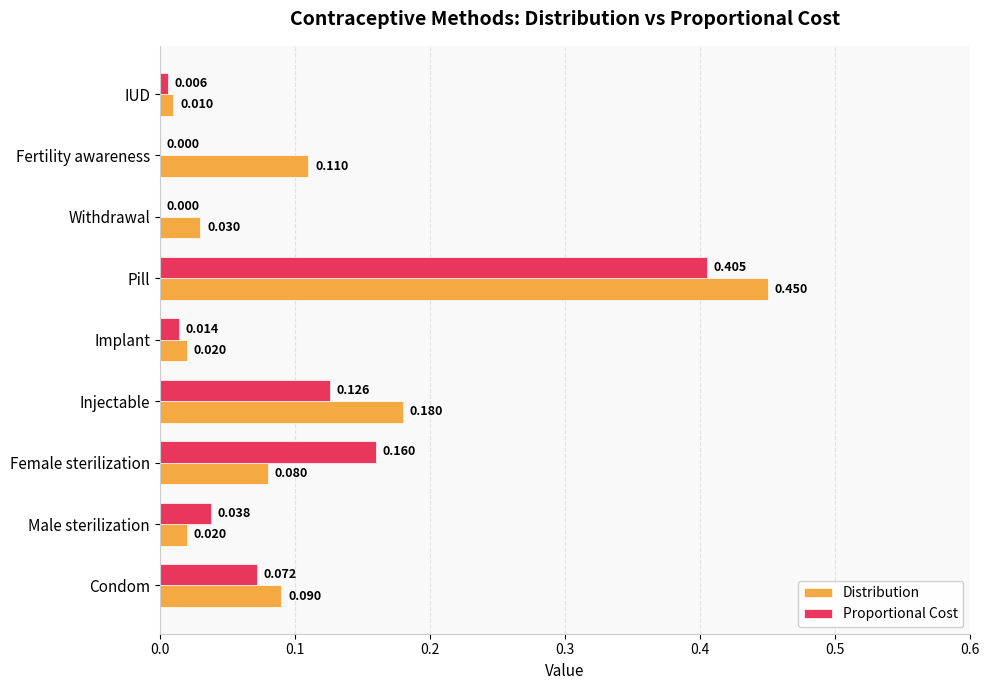

At which label is Distribution closest to 0?

IUD